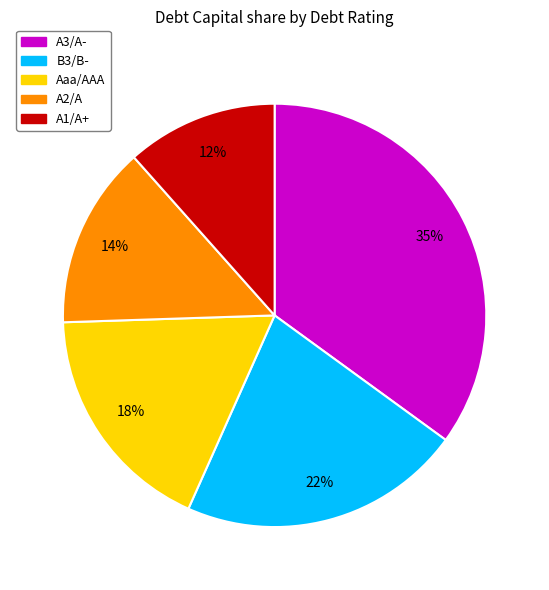

True or false: Aaa/AAA accounts for 18% of the total.

True